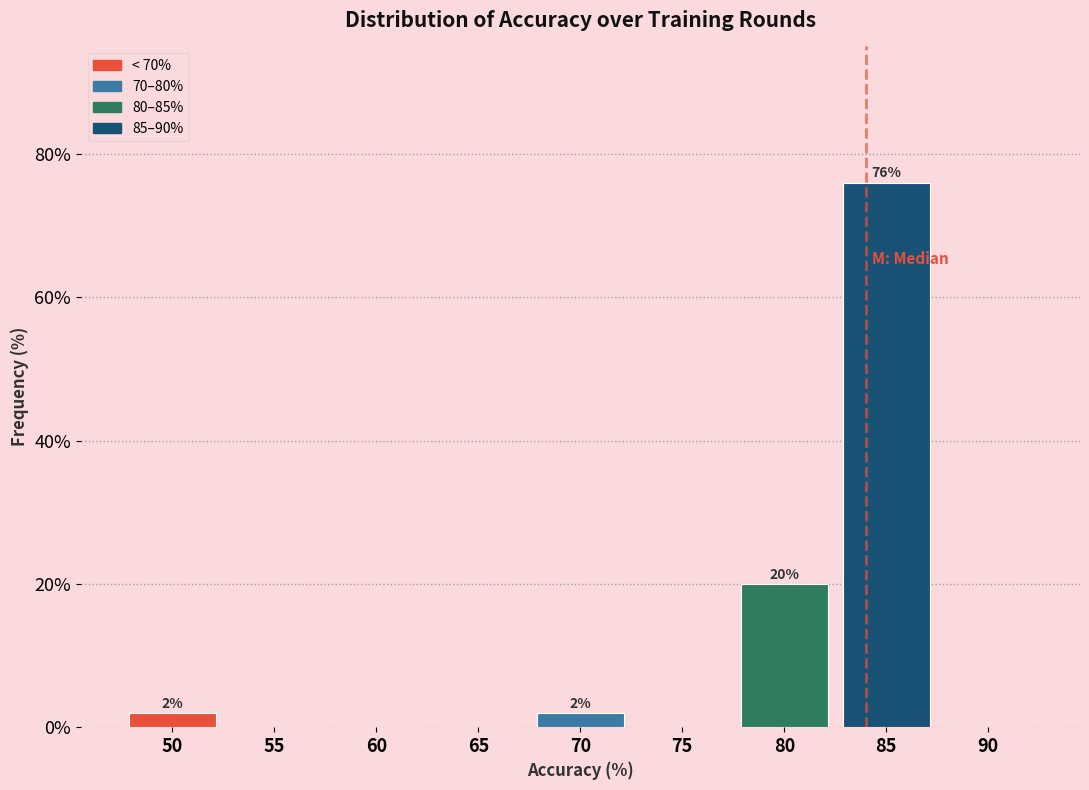

Reading left to right, extract all data points from this chart.

50=2	55=0	60=0	65=0	70=2	75=0	80=20	85=76	90=0